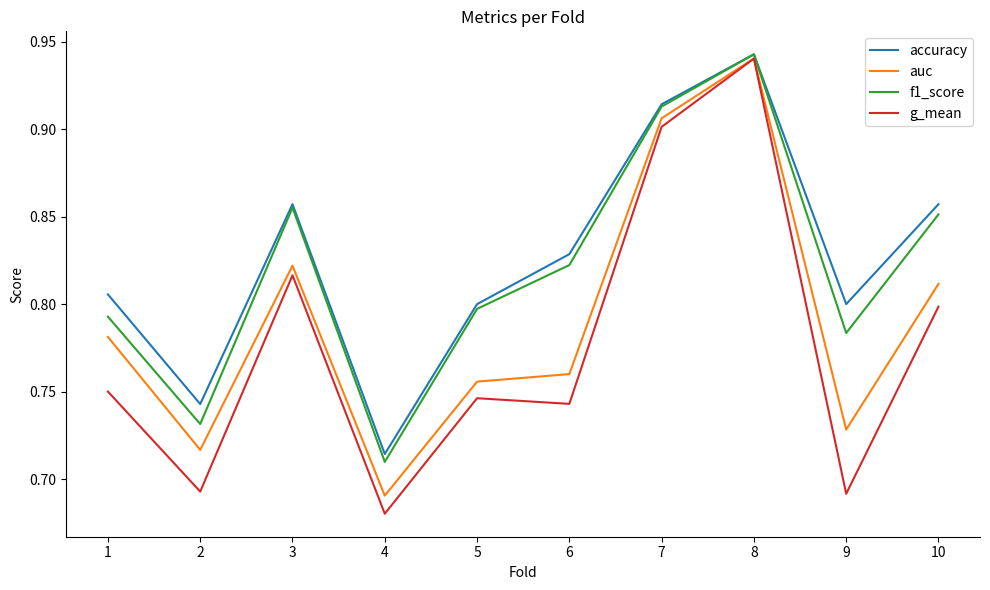

Which label corresponds to the largest value in the chart?

8